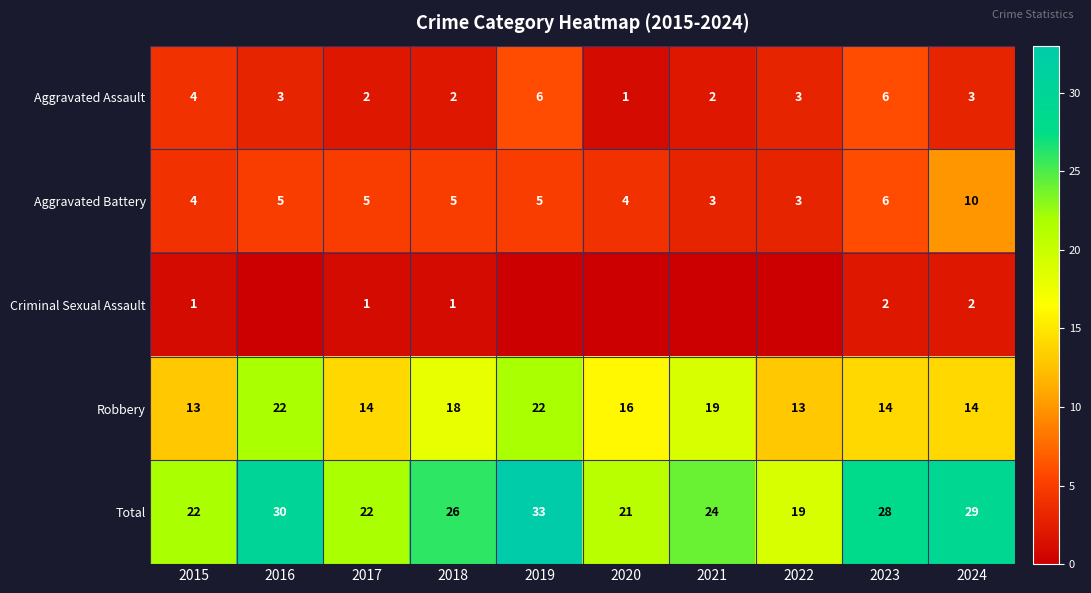

How many categories are shown in the chart?

10